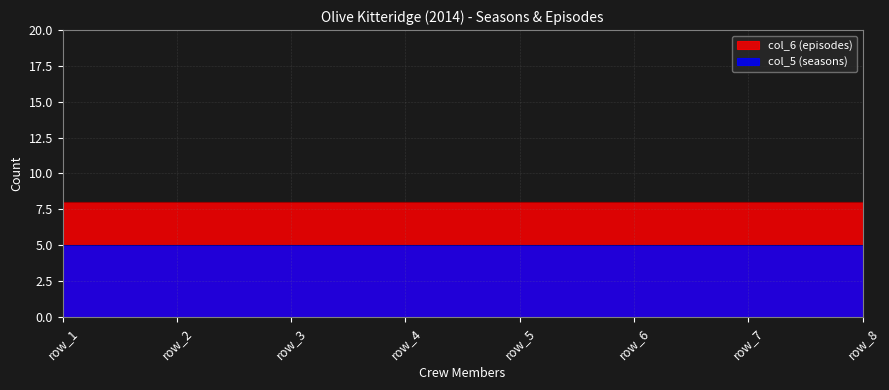

True or false: col_6 (episodes) has a value of 8 at row_4.

True